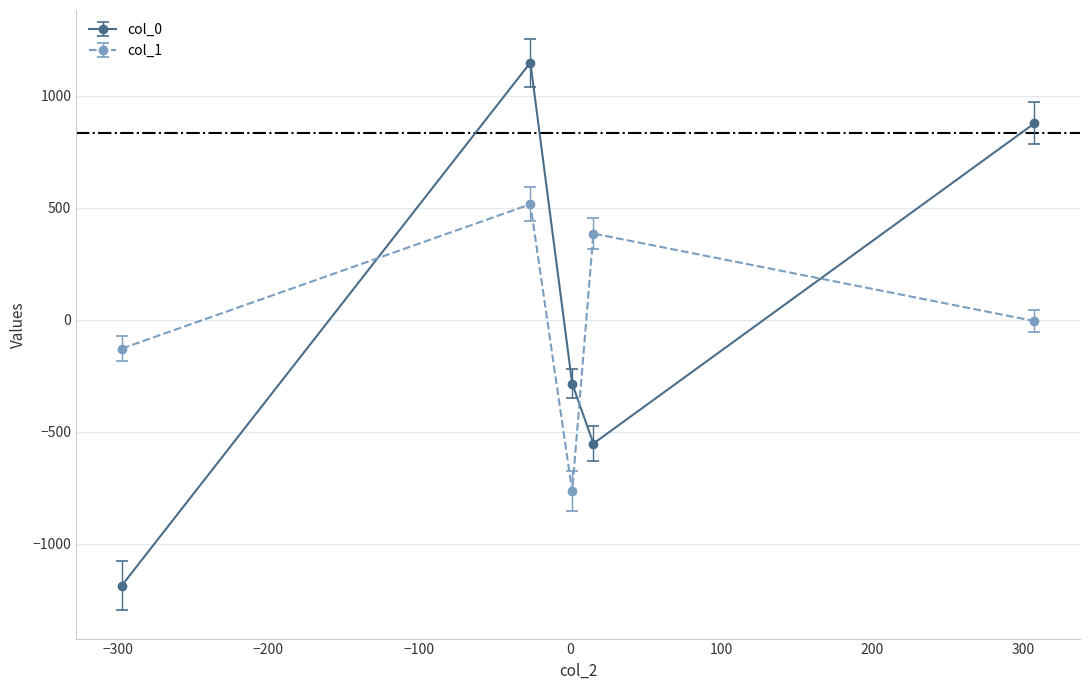

Which series ends up on top after the final intersection of col_0 and col_1?

col_0